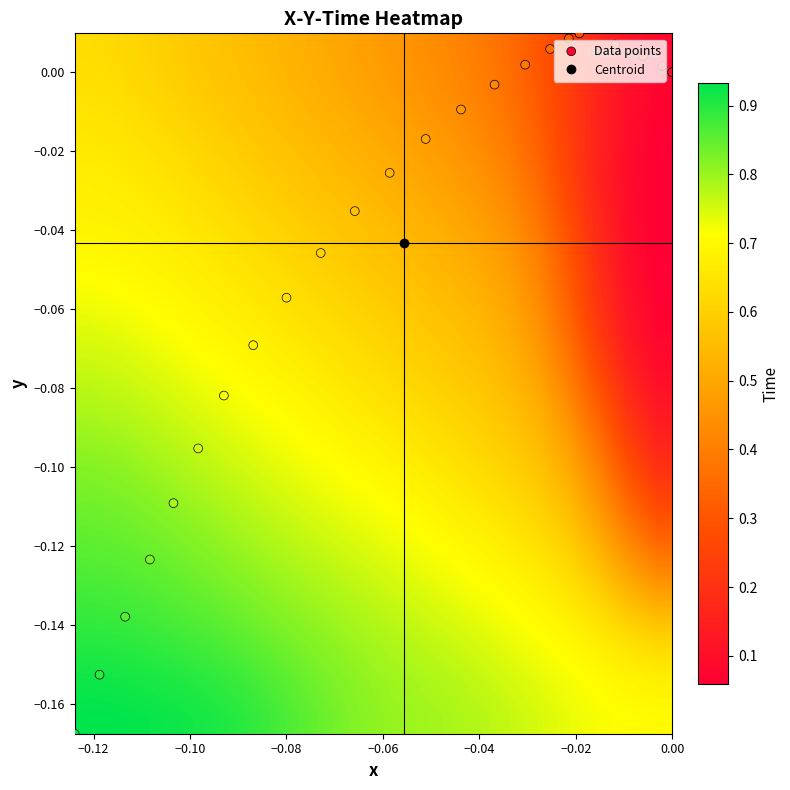

At how many categories does at least one series exceed 0?

24